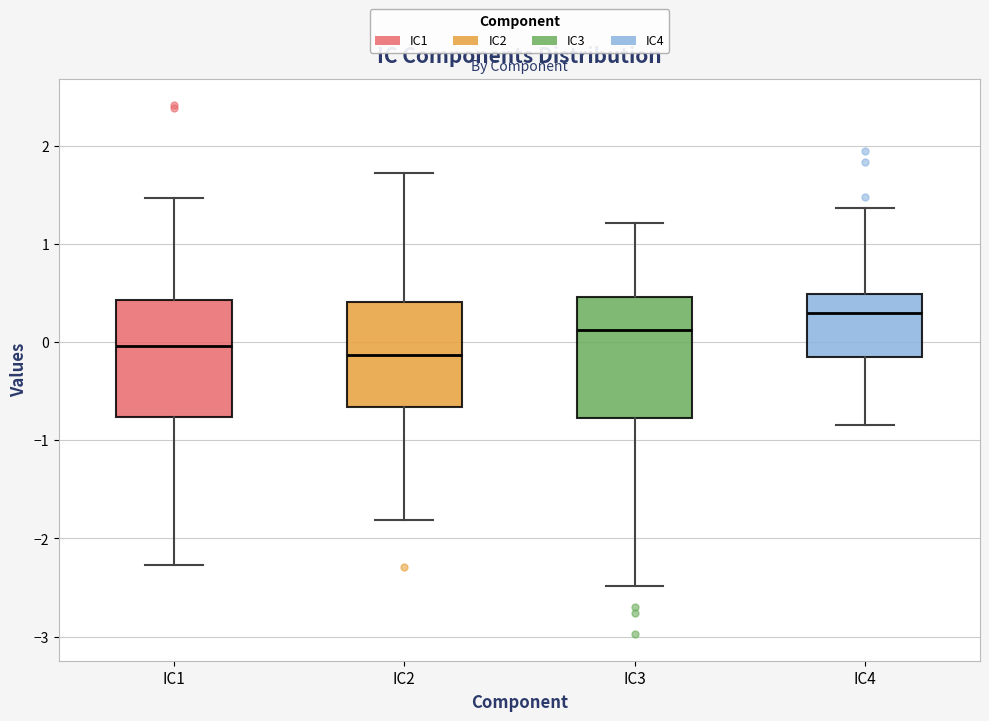

Where does the median line of the box for IC3 sit on the y-axis? The values are not printed on the chart, so give them approximately, as read against the axis.

0.1